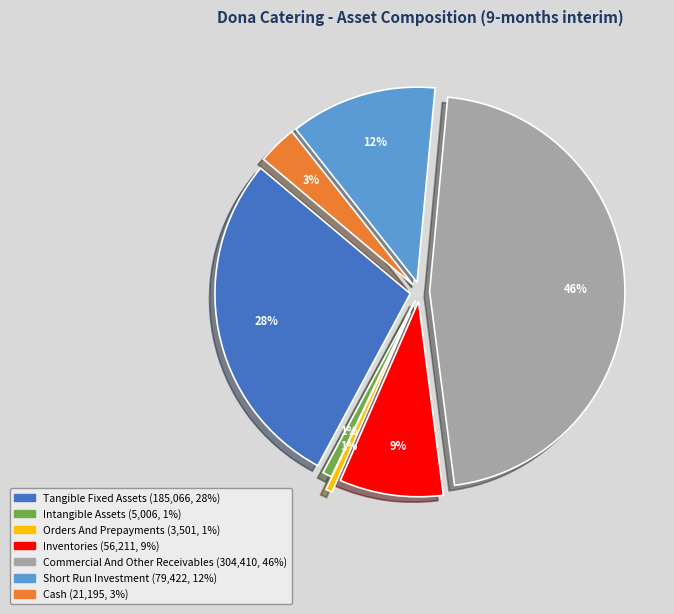

Rank the categories by value from highest to lowest.

commercial_and_other_receivables, tangible_fixed_assets, short_run_investment, inventories, cash, intangible_assets, orders_and_prepayments